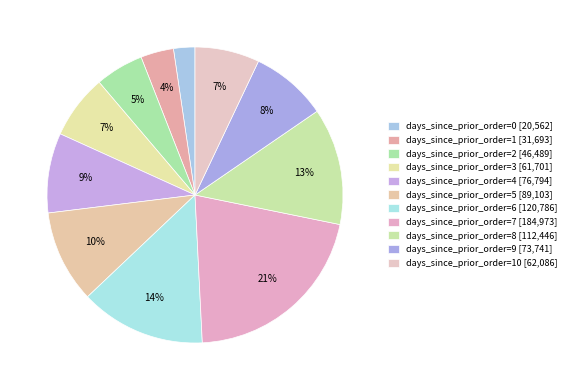

Is there any slice that represents more than half of the pie?

No